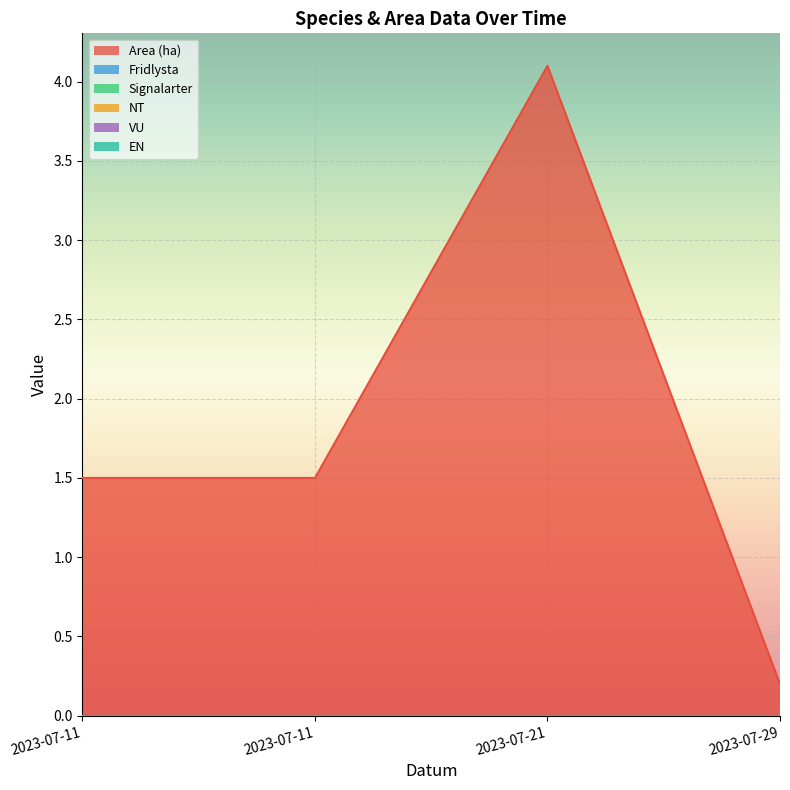

Reading left to right, list all the values displayed in this chart.

Area (ha): 1.5	1.5	4.1	0.2
Fridlysta: 0.0	0.0	0.0	0.0
Signalarter: 0.0	0.0	0.0	0.0
NT: 0.0	0.0	0.0	0.0
VU: 0.0	0.0	0.0	0.0
EN: 0.0	0.0	0.0	0.0